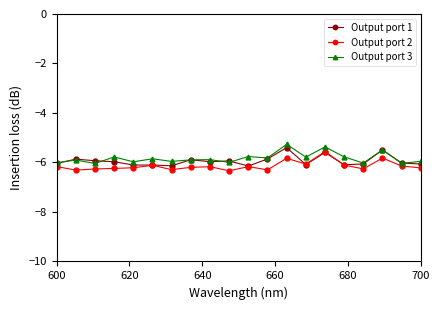

How many categories are shown in the chart?

20